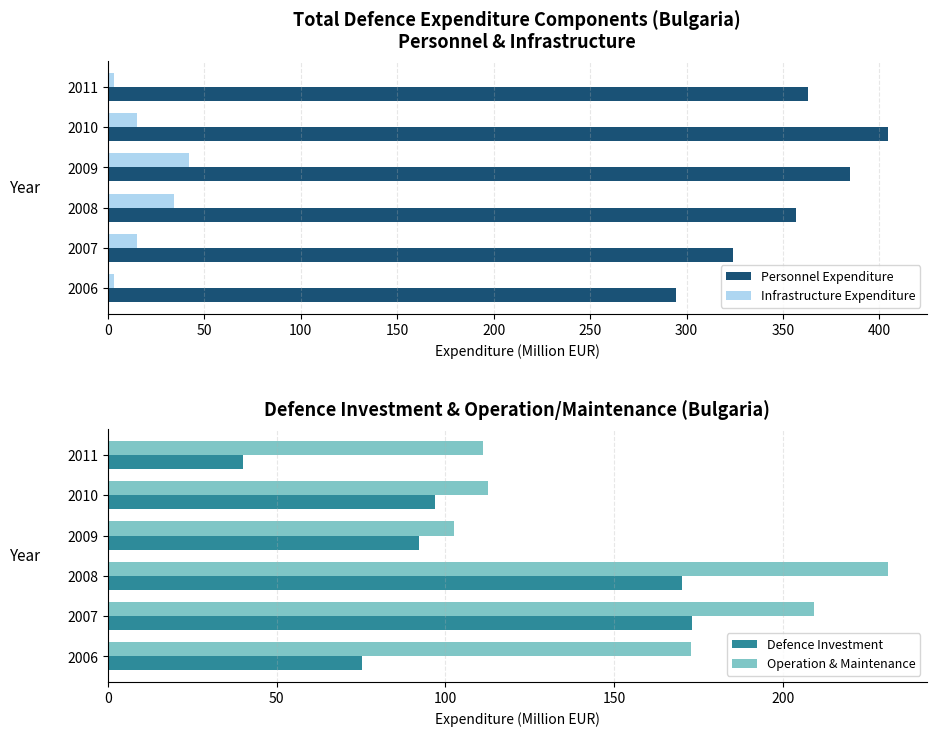

At how many categories does at least one series exceed 218?

6